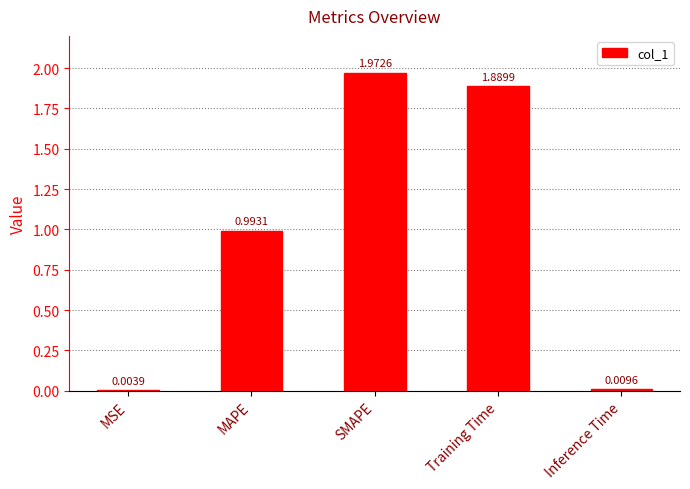

What is the change in value from MAPE to SMAPE?

+1.0